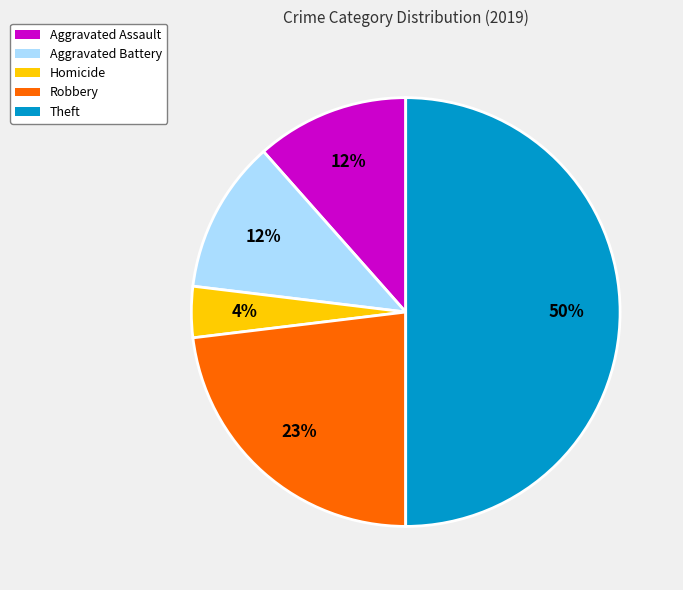

To the nearest percent, what is the average slice percentage?

20%